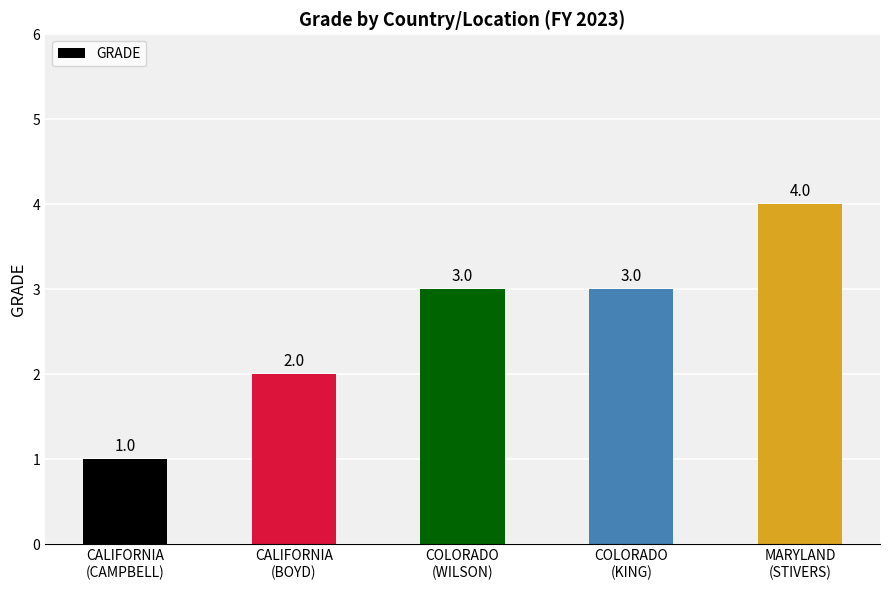

At which label is the value closest to 2?

CALIFORNIA
(BOYD)